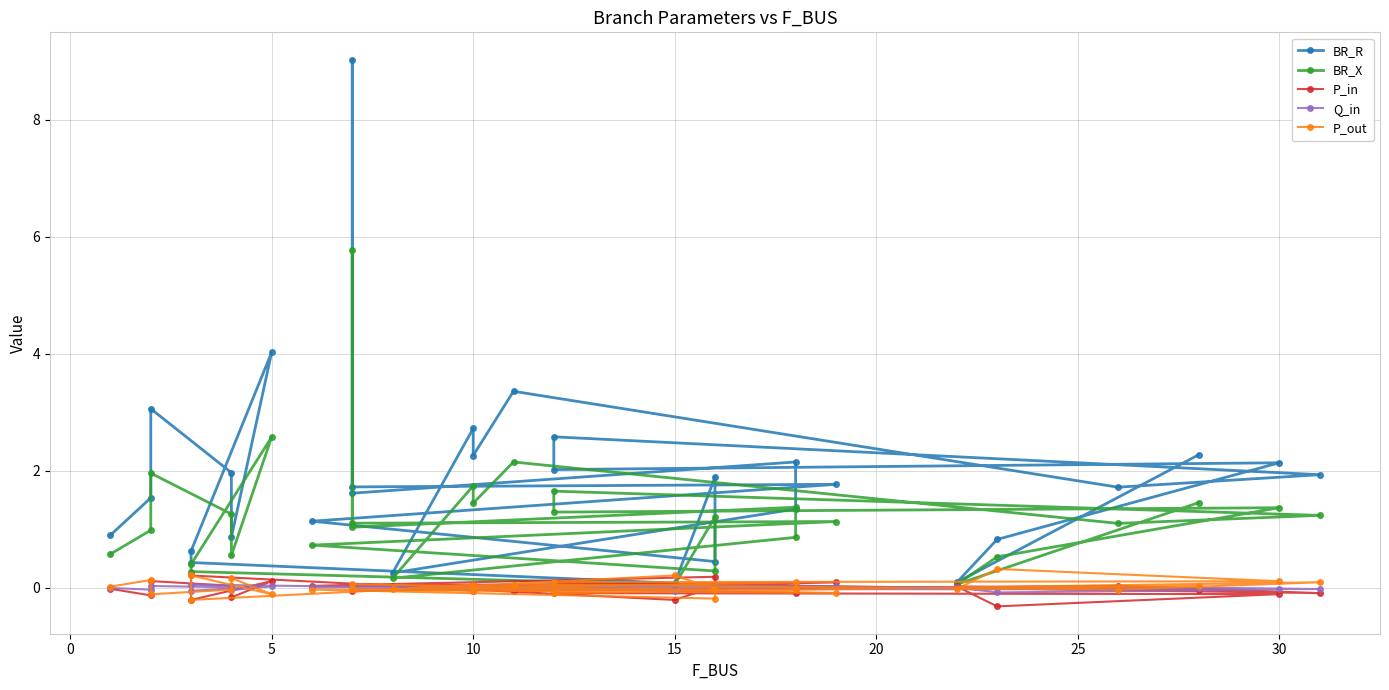

True or false: Q_in has more than 2 interior local peaks.

True